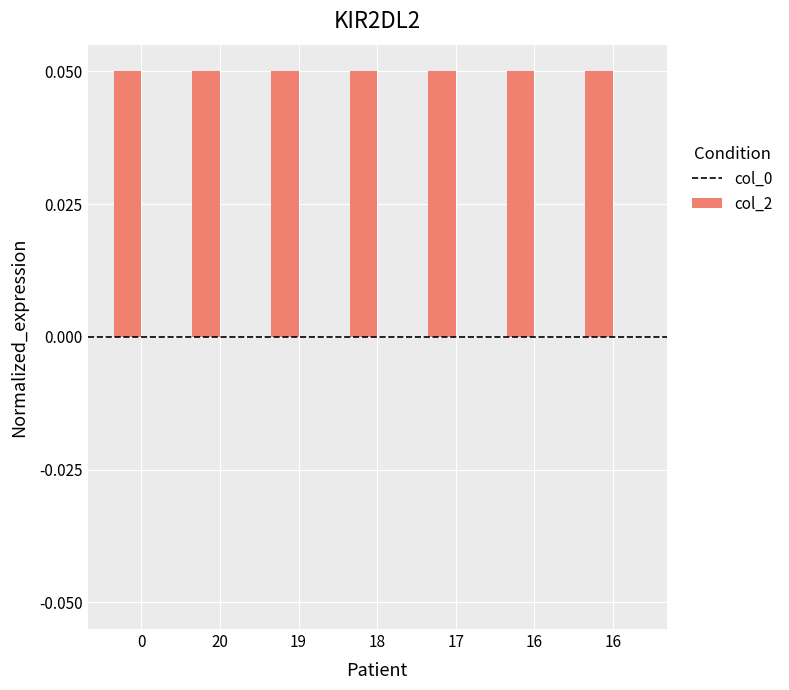

How many distinct data groups are displayed?

1